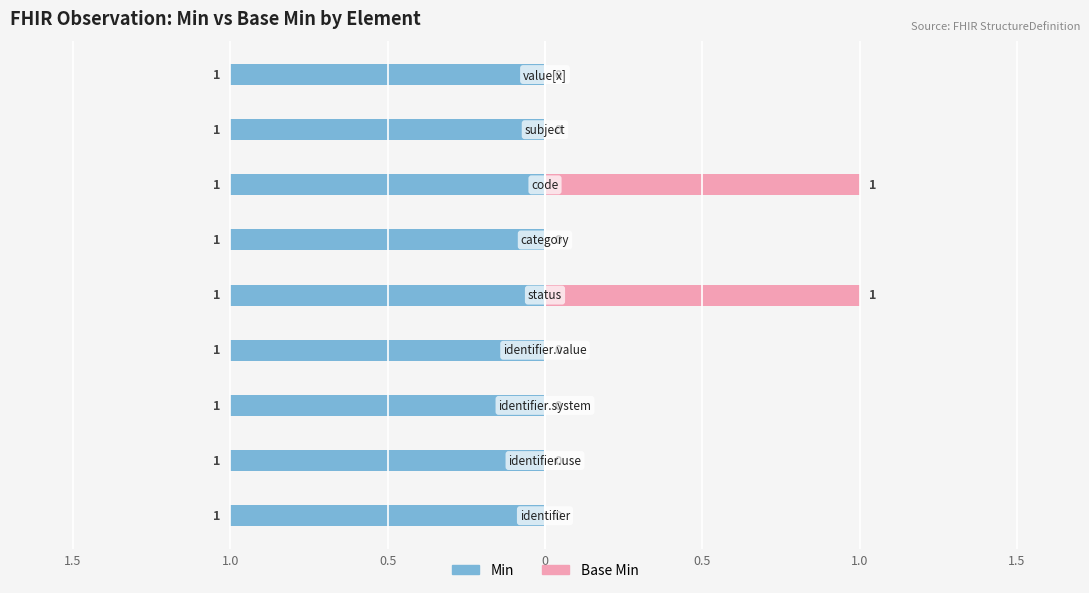

The value of Min at 1.5 is 0.3. True or false?

False